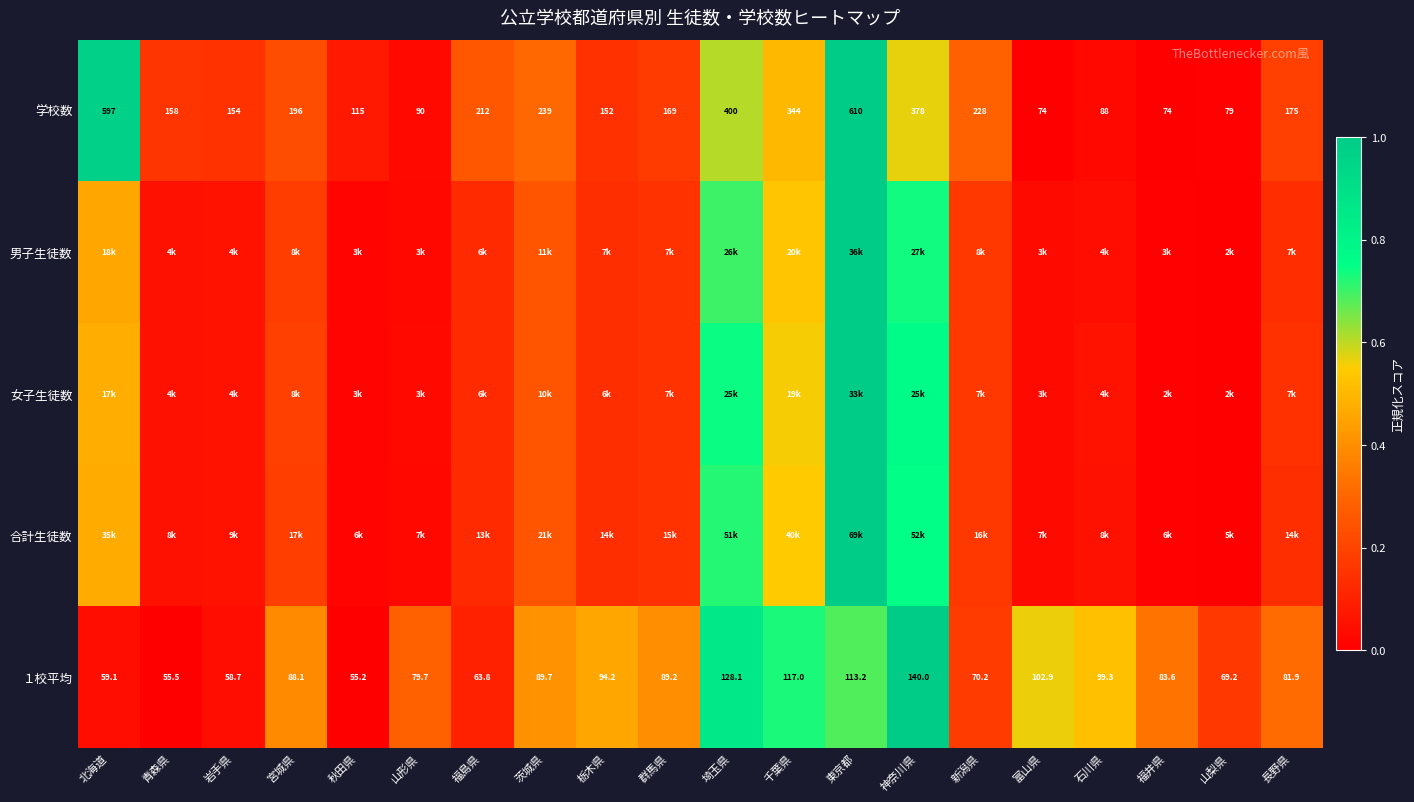

Where is １校平均 nearest to the value 97?

石川県